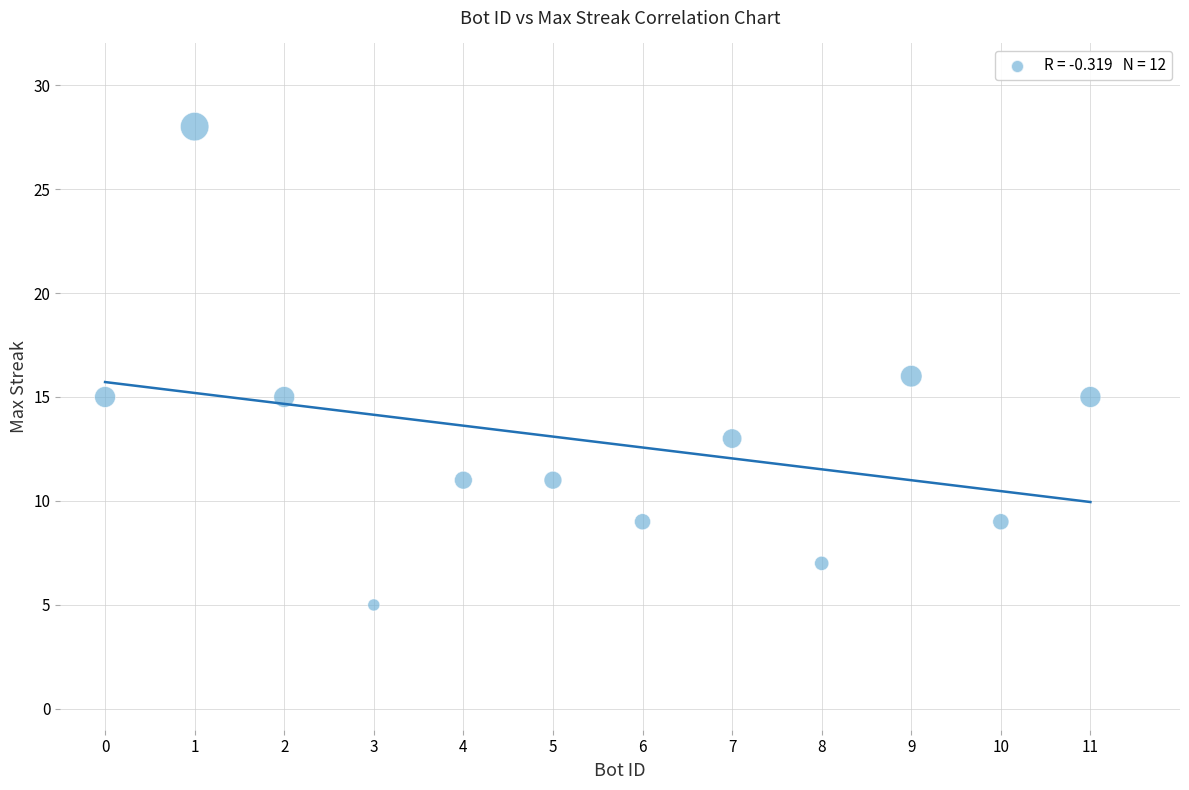

What is the range of Y values (max minus min)?

23